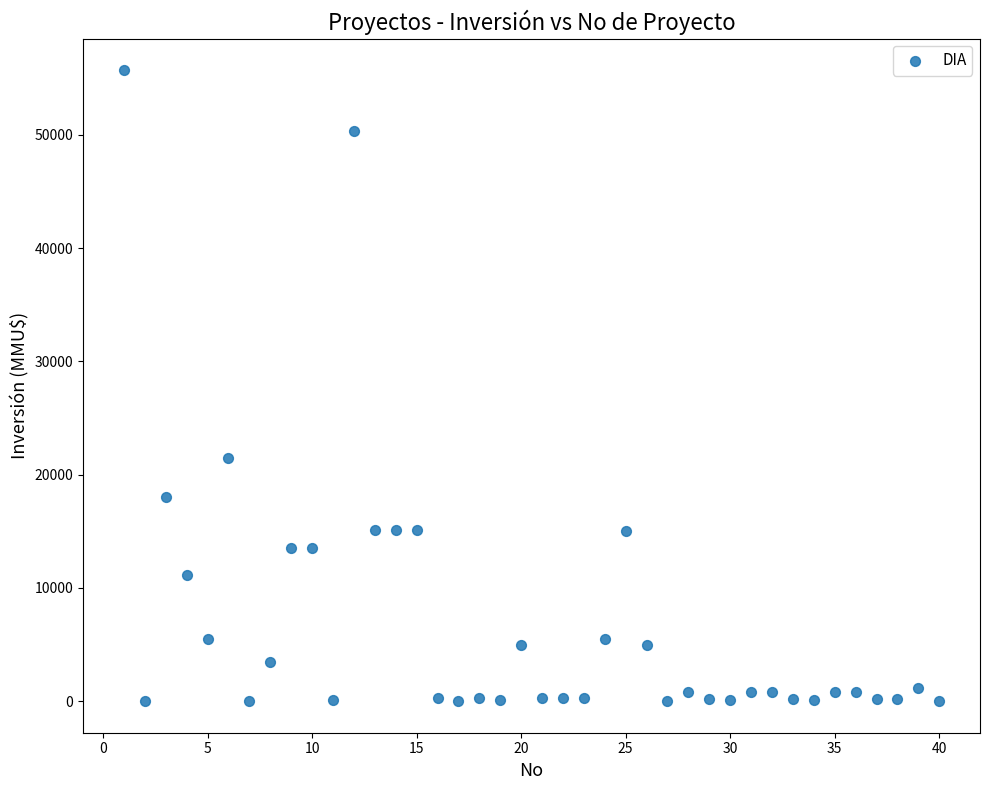

What is the range of X values (max minus min)?

39